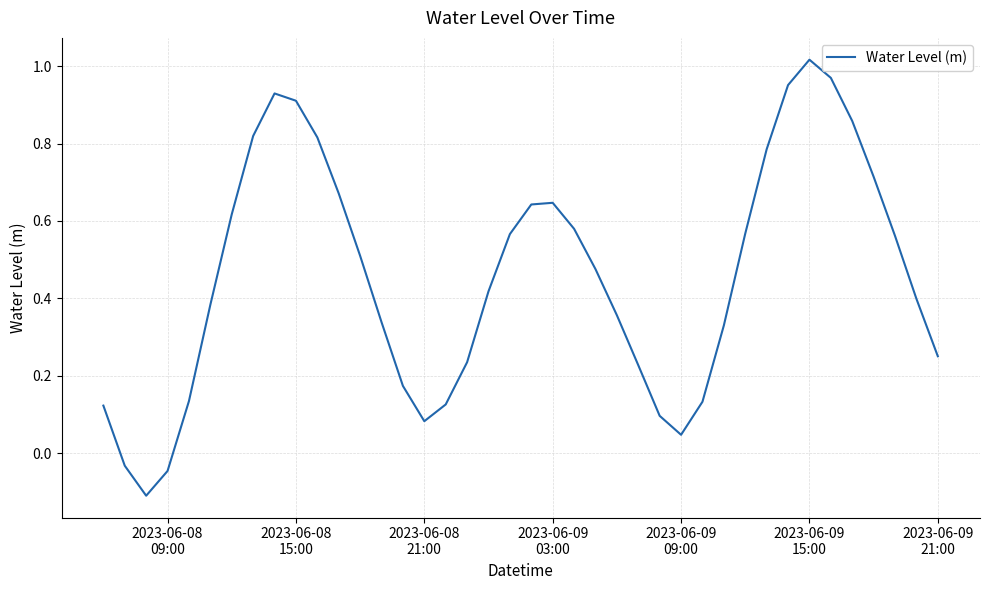

What is the difference between the maximum and minimum values?

1.1